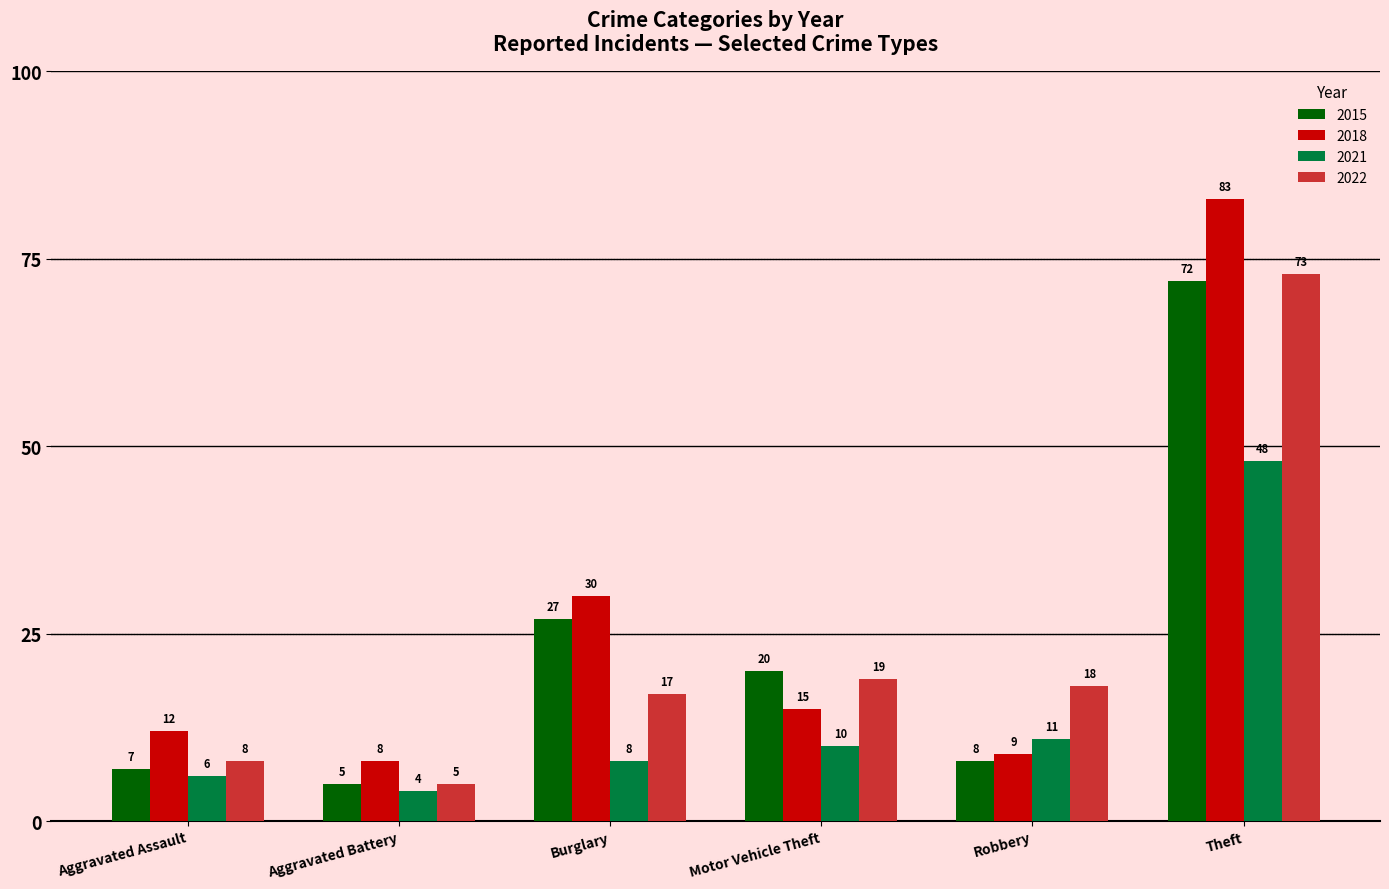

What value does the 2021 series have at Motor Vehicle Theft, to the nearest 5?

10